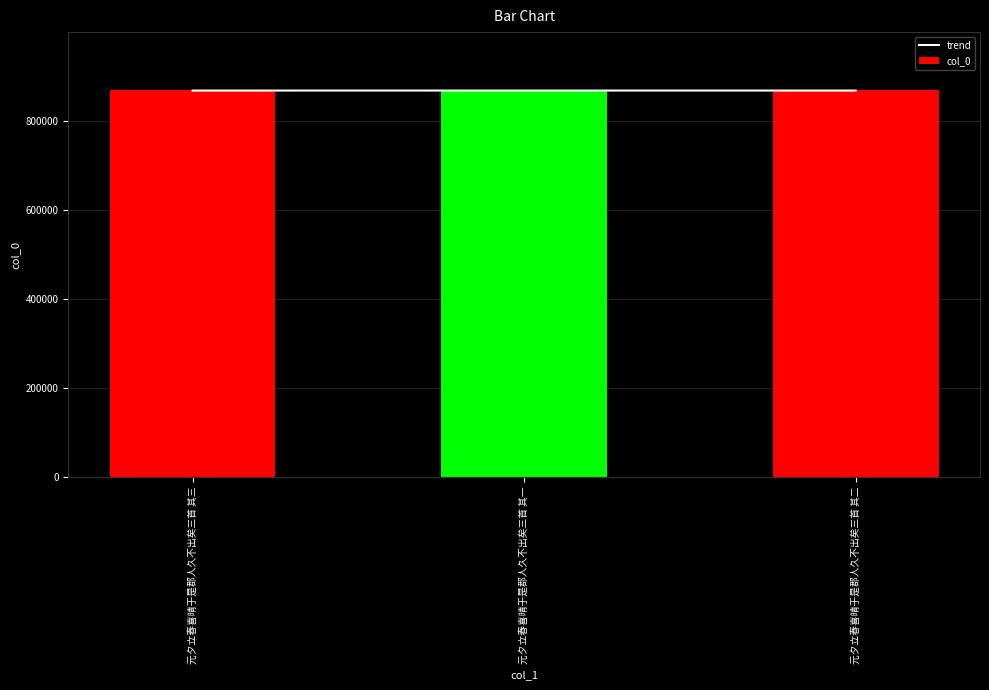

At which label does col_0 first exceed 868475?

元夕立春喜晴于是郡人久不出矣三首 其三